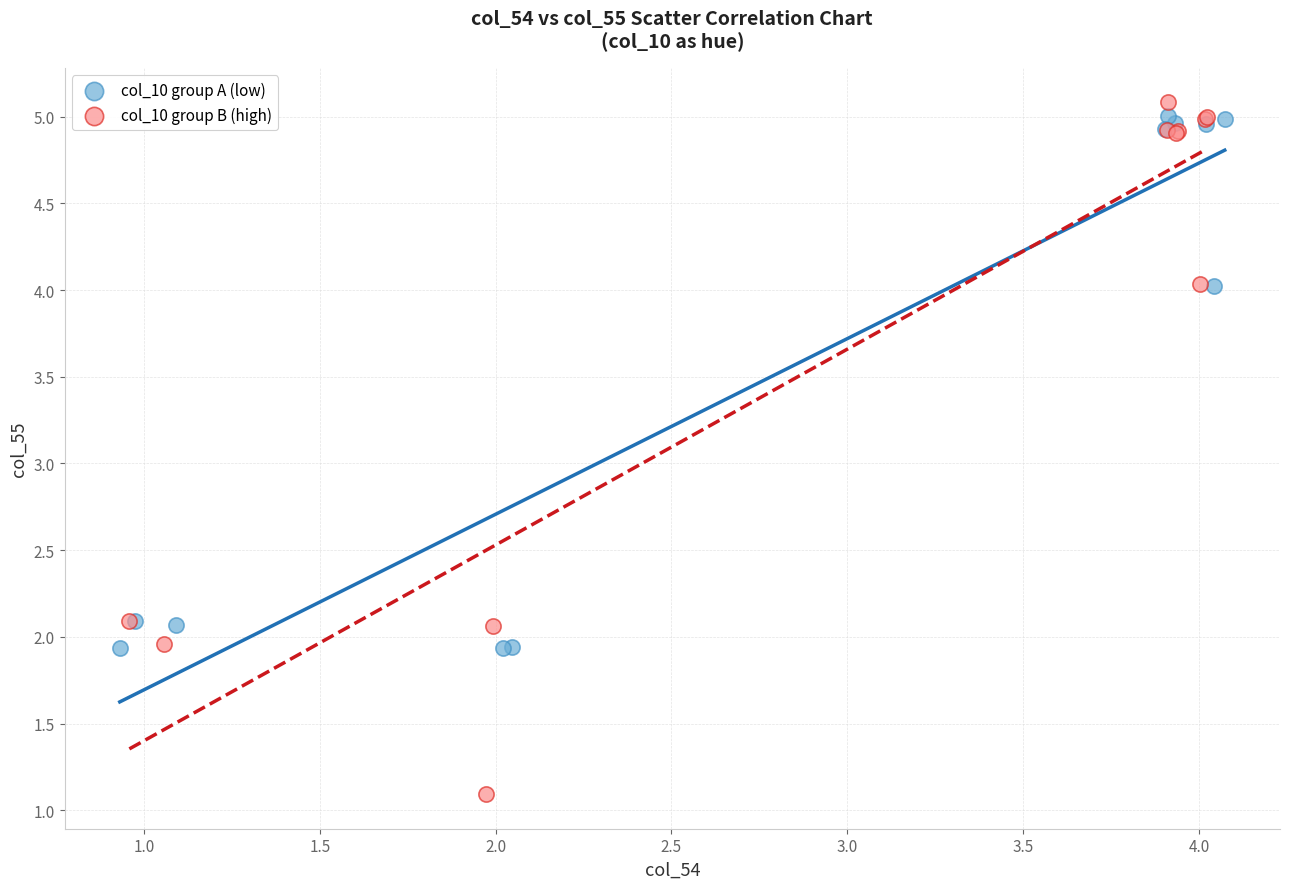

Which series reaches the maximum Y coordinate?

col_10 group B (high)